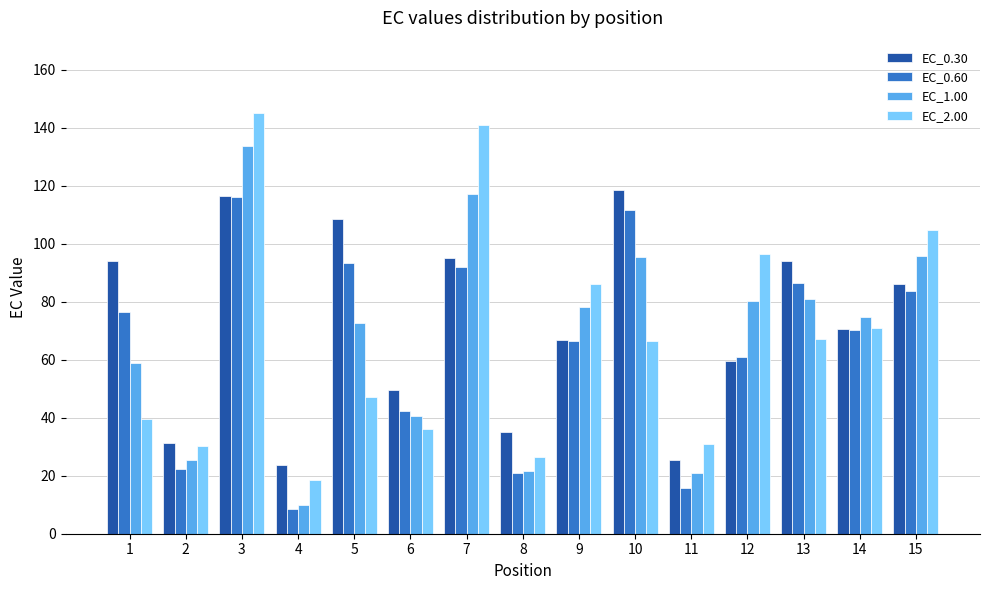

What is the minimum value for EC_1.00?

9.8